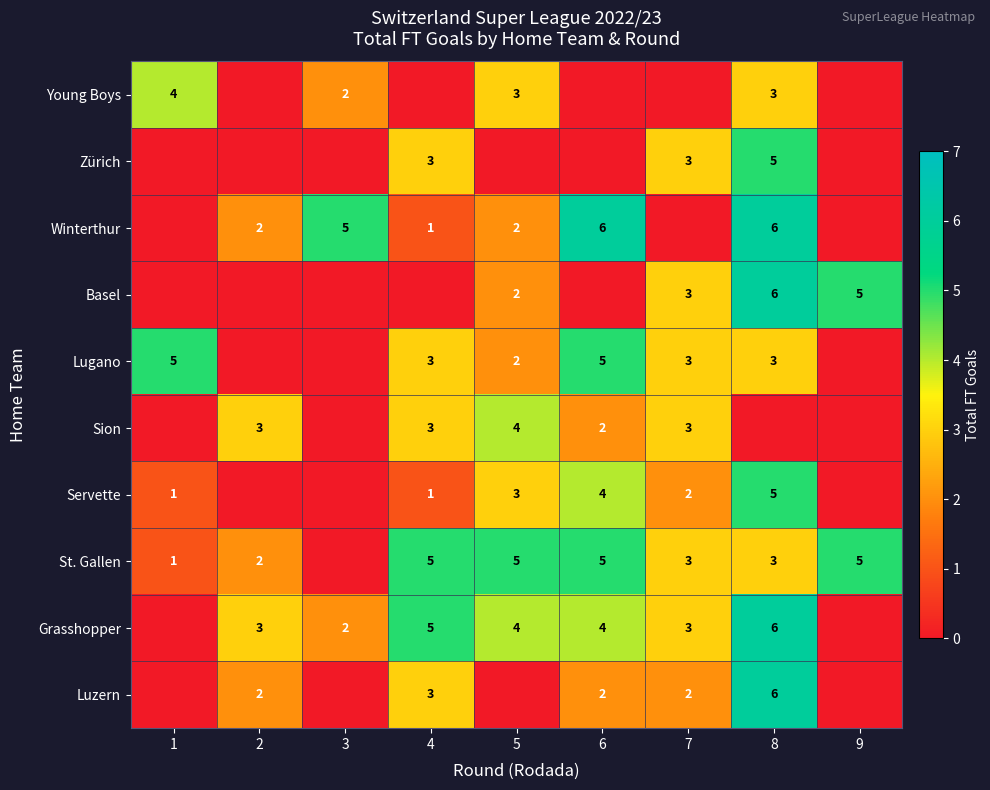

Is it true that Grasshopper equals 4 at 6?

True